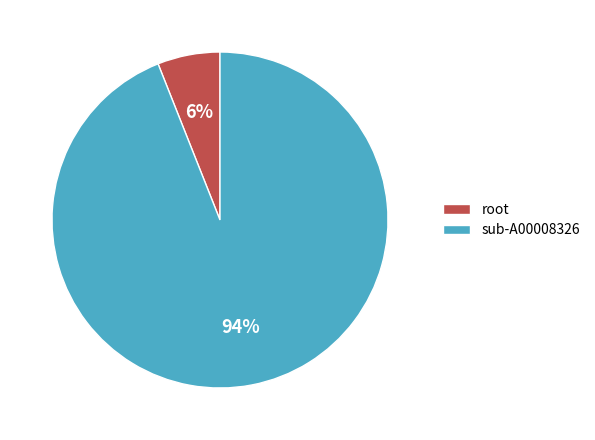

To the nearest percent, what percentage of the pie is sub-A00008326?

94%